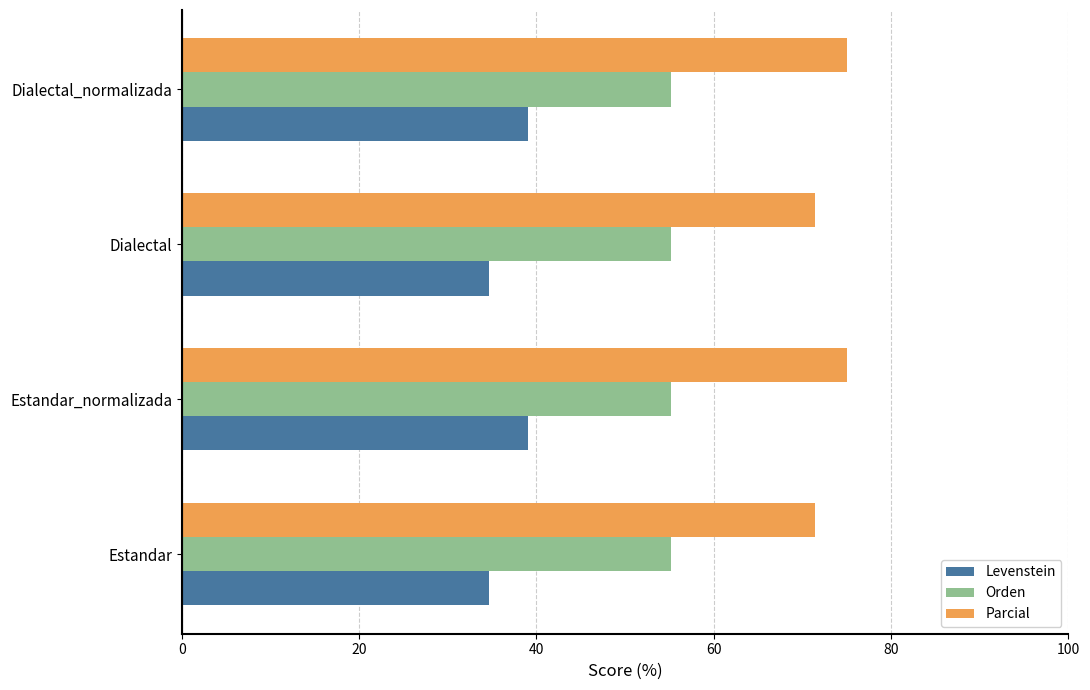

Rank the series by their maximum value, from lowest to highest.

Levenstein, Orden, Parcial